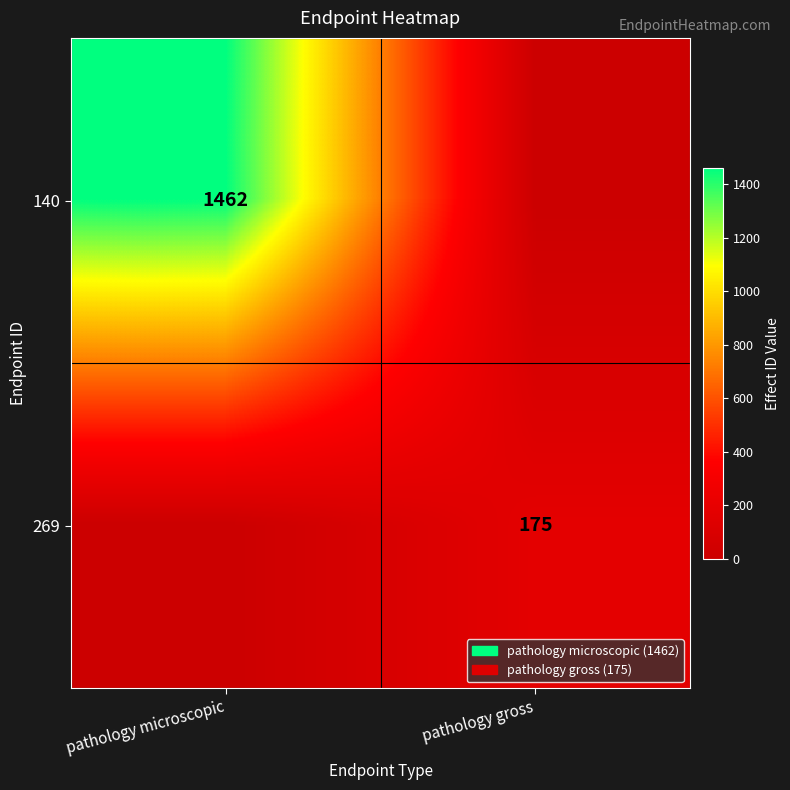

Is it true that 140 equals 494 at pathology microscopic?

False